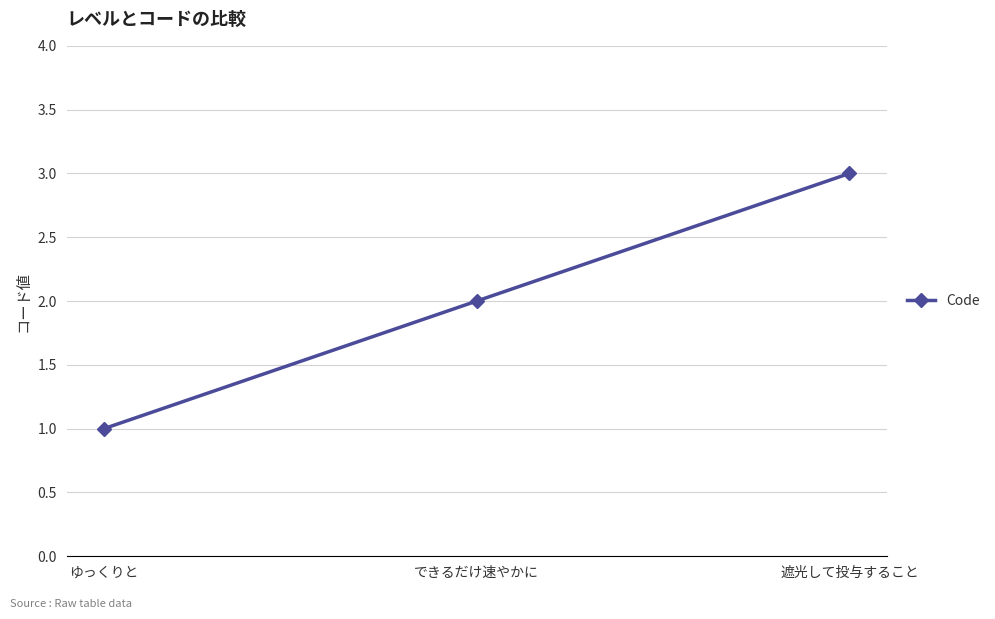

What is the change in value from ゆっくりと to 遮光して投与すること?

+2